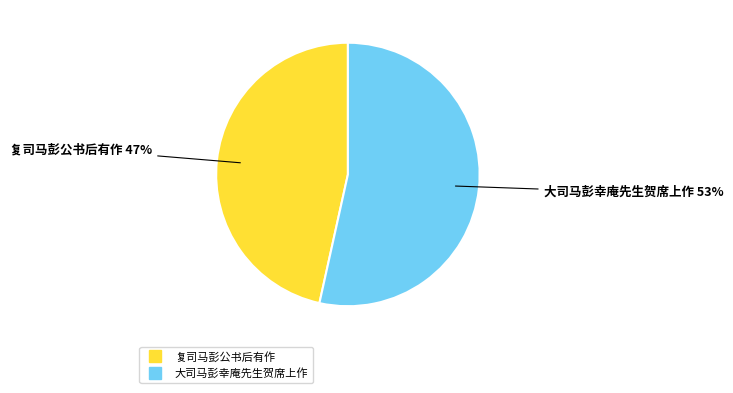

Combined, do 复司马彭公书后有作 and 大司马彭幸庵先生贺席上作 account for over 50%?

Yes